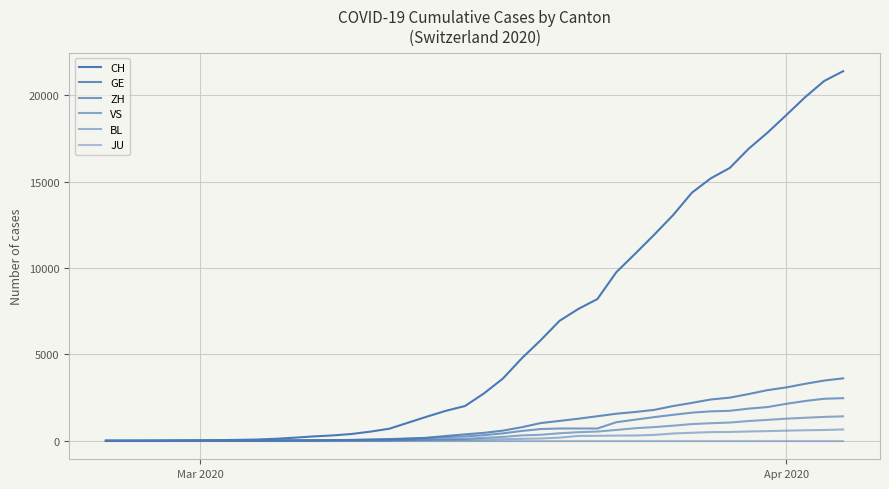

At how many categories does at least one series exceed 8977?

13